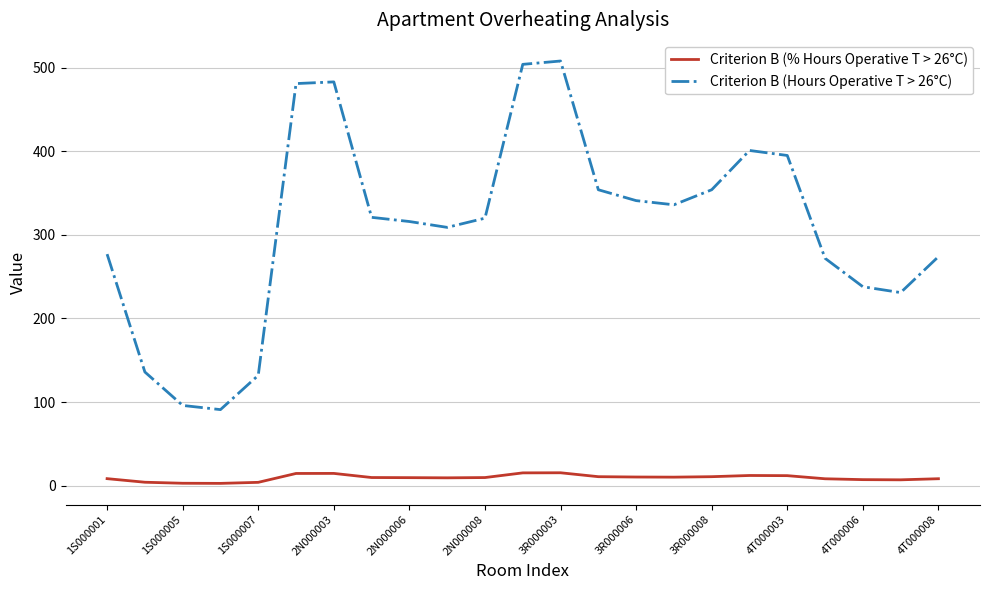

Which series has the largest total across all categories?

Criterion B (Hours Operative T > 26°C)